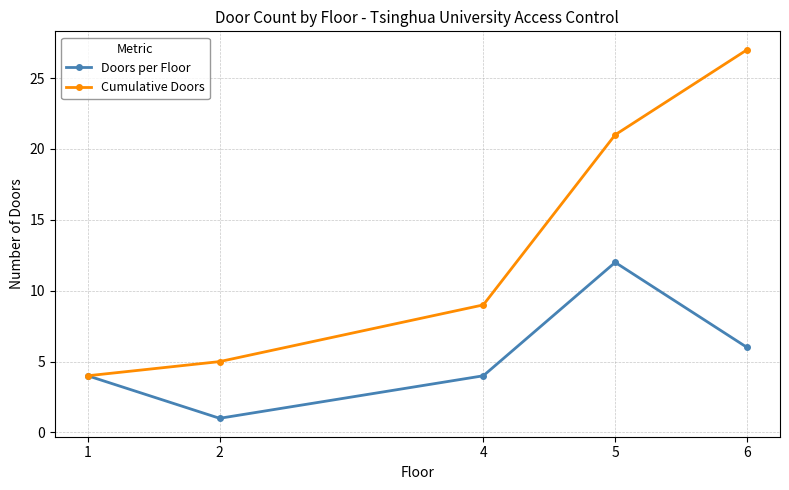

True or false: Doors per Floor has a value of 12 at 5.

True